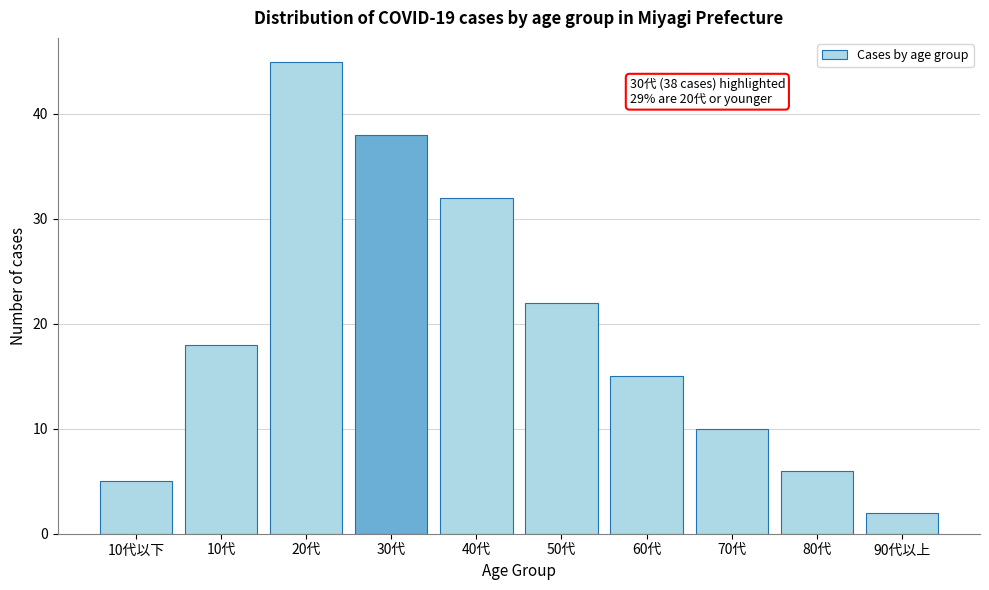

Reading right to left, what are all the values shown in this chart?

90代以上=2	80代=6	70代=10	60代=15	50代=22	40代=32	30代=38	20代=45	10代=18	10代以下=5